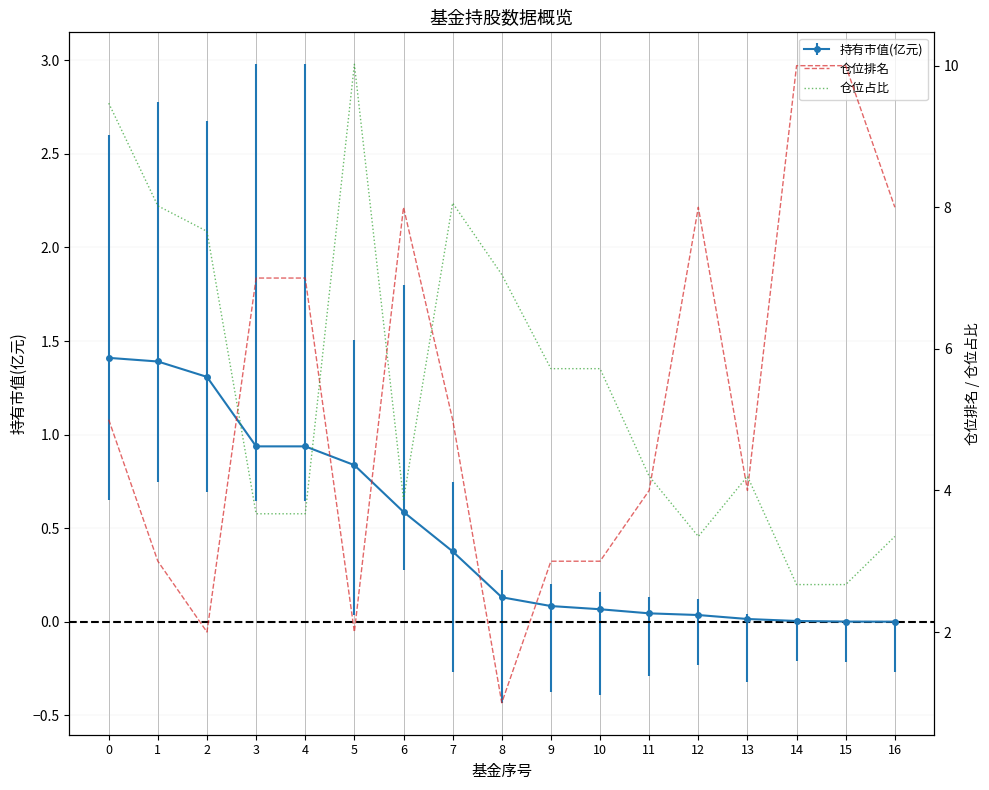

What is the highest value of the 仓位占比 series?

10.0